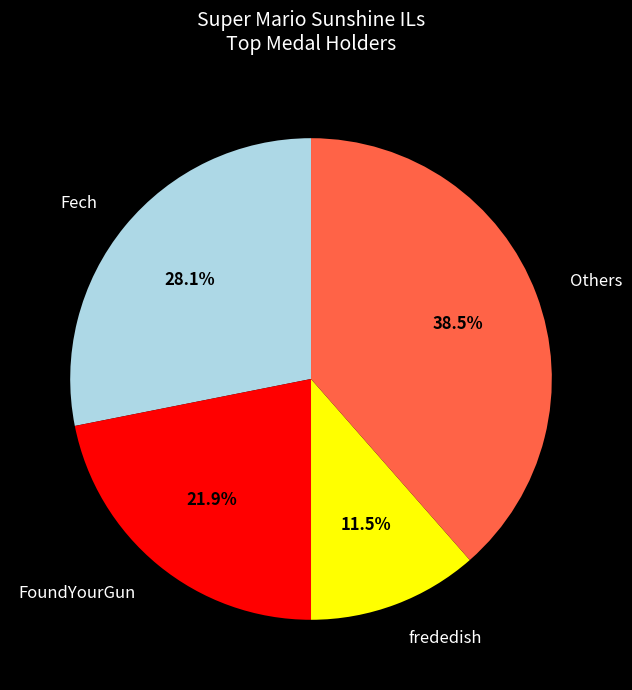

Which has a higher value, Others or Fech?

Others